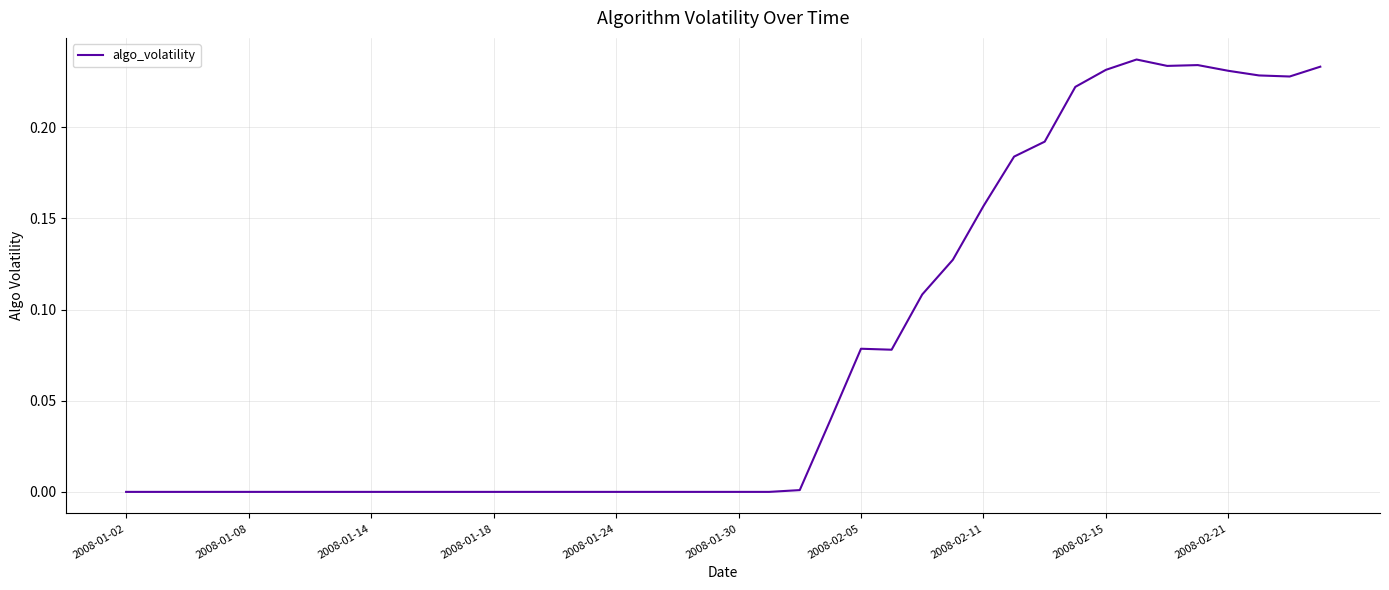

Count the number of data series in this chart.

1